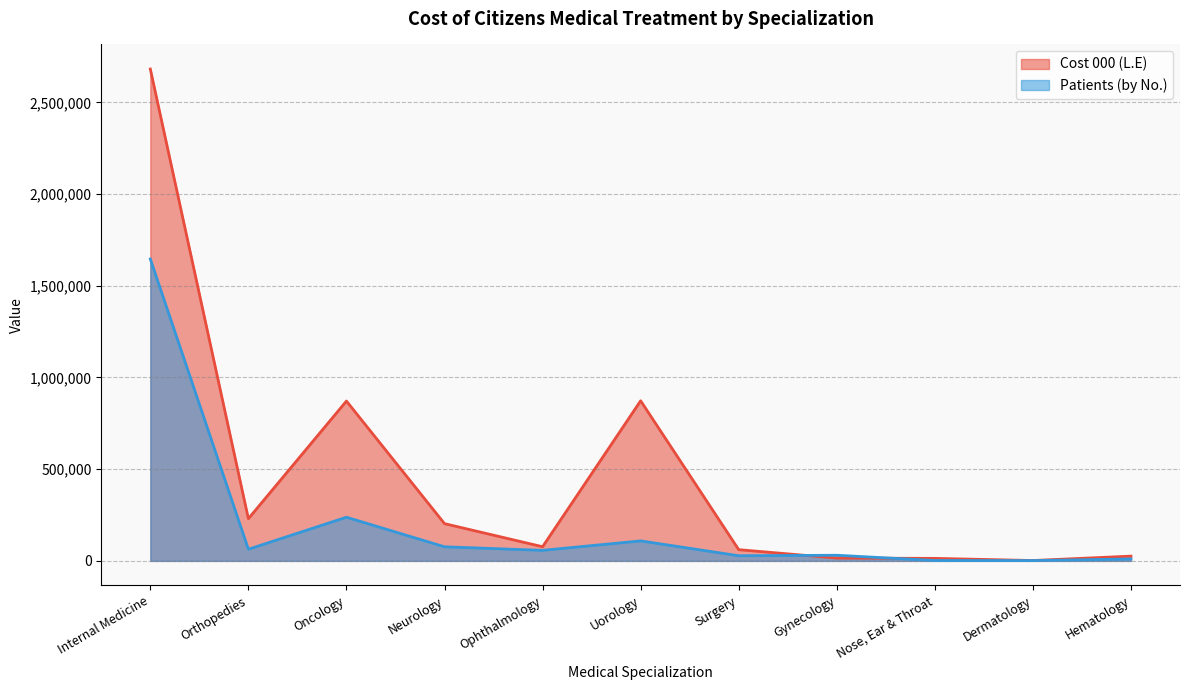

Reading left to right, list all the values displayed in this chart.

Cost 000 (L.E): 2681818	230066	871413	203020	77112	872948	61157	15246	13583	1901	25818
Patients (by No.): 1645988	63406	238044	76842	57403	108963	28033	30626	2067	1555	10589